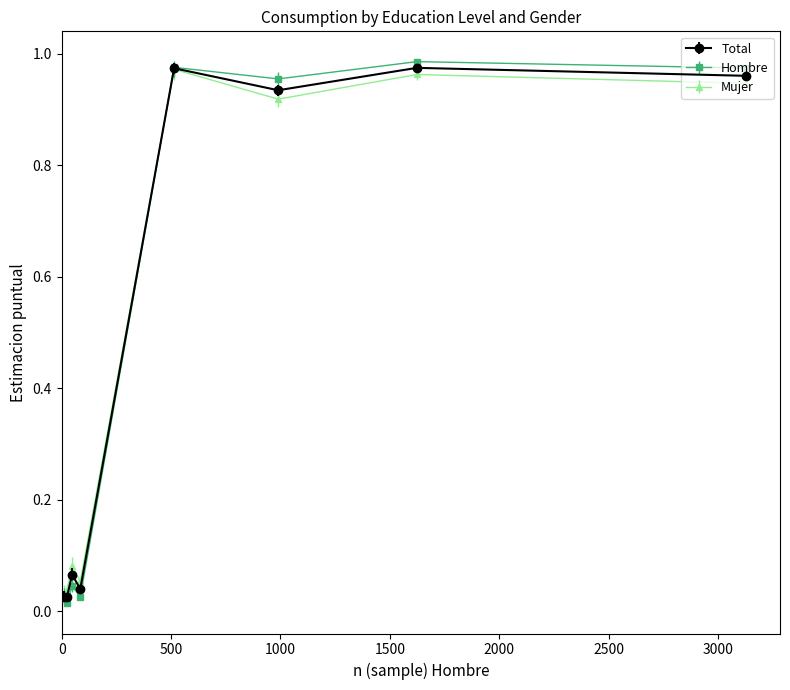

Which series has the largest range (max minus min)?

Hombre